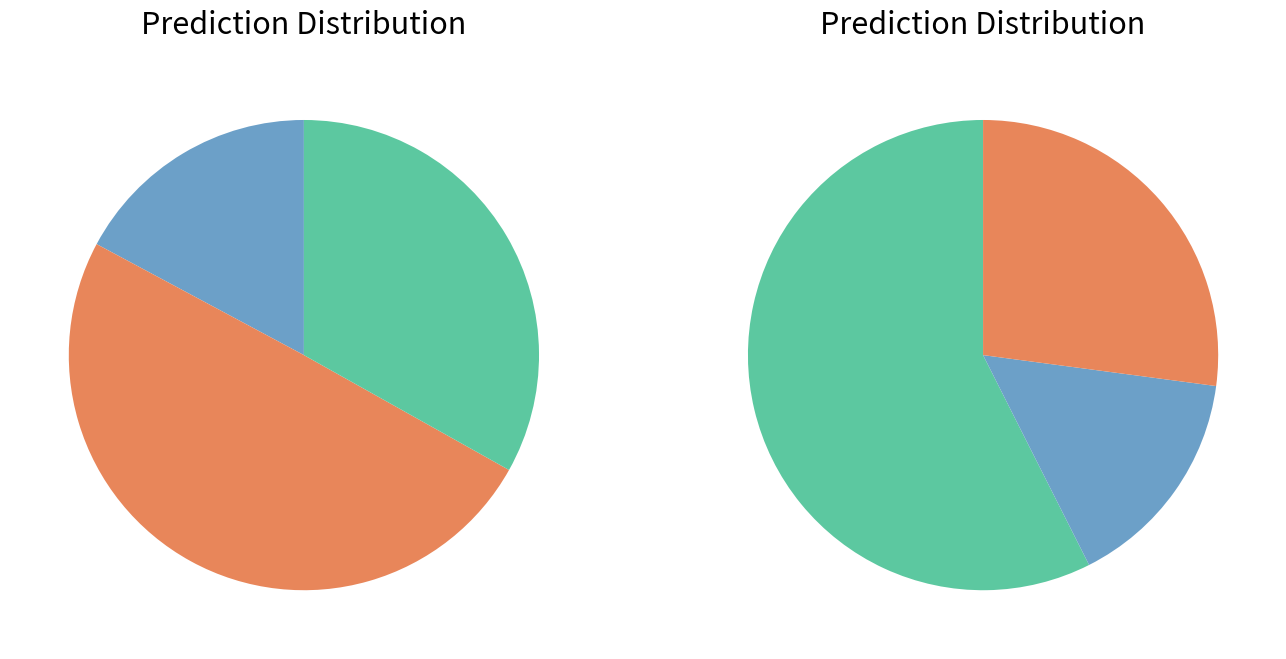

To the nearest percent, what is the difference between the 1 and 0 slice percentages?

39%